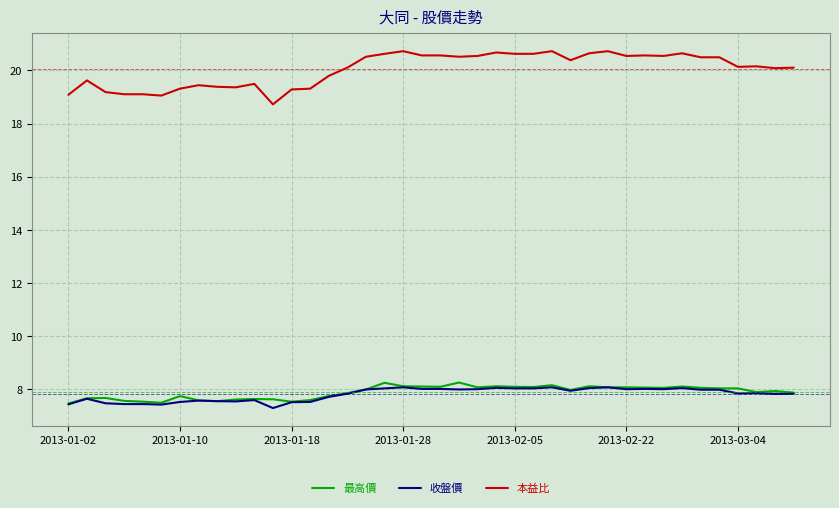

Which series has the largest range (max minus min)?

本益比